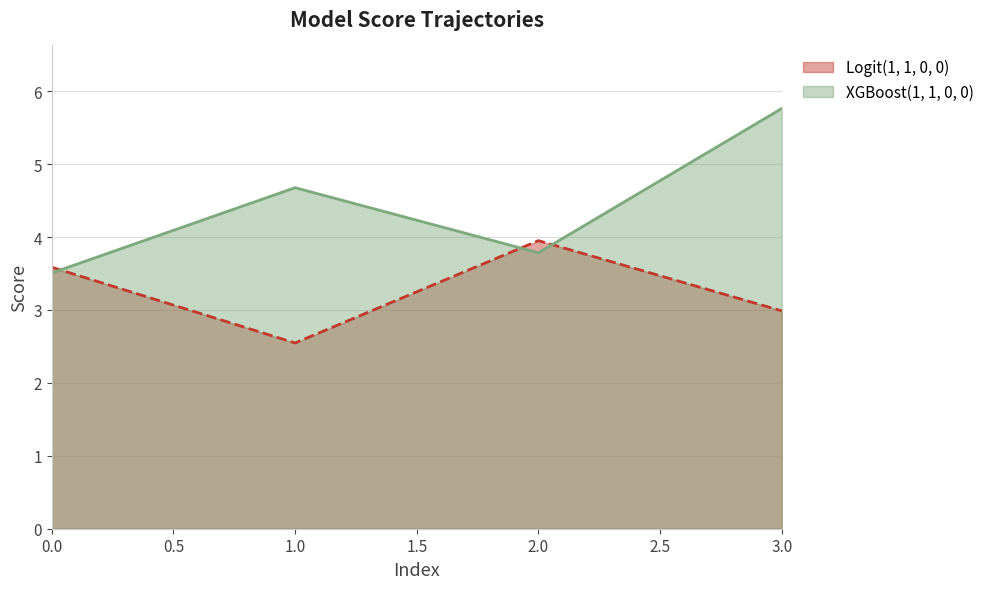

List the labels in order of XGBoost(1, 1, 0, 0) value, smallest first.

0, 2, 1, 3